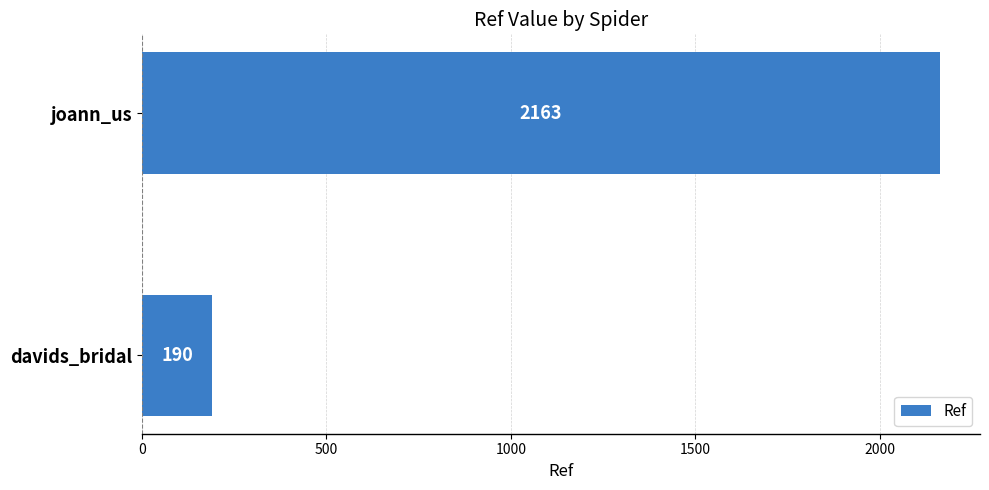

The value at davids_bridal is 323. True or false?

False